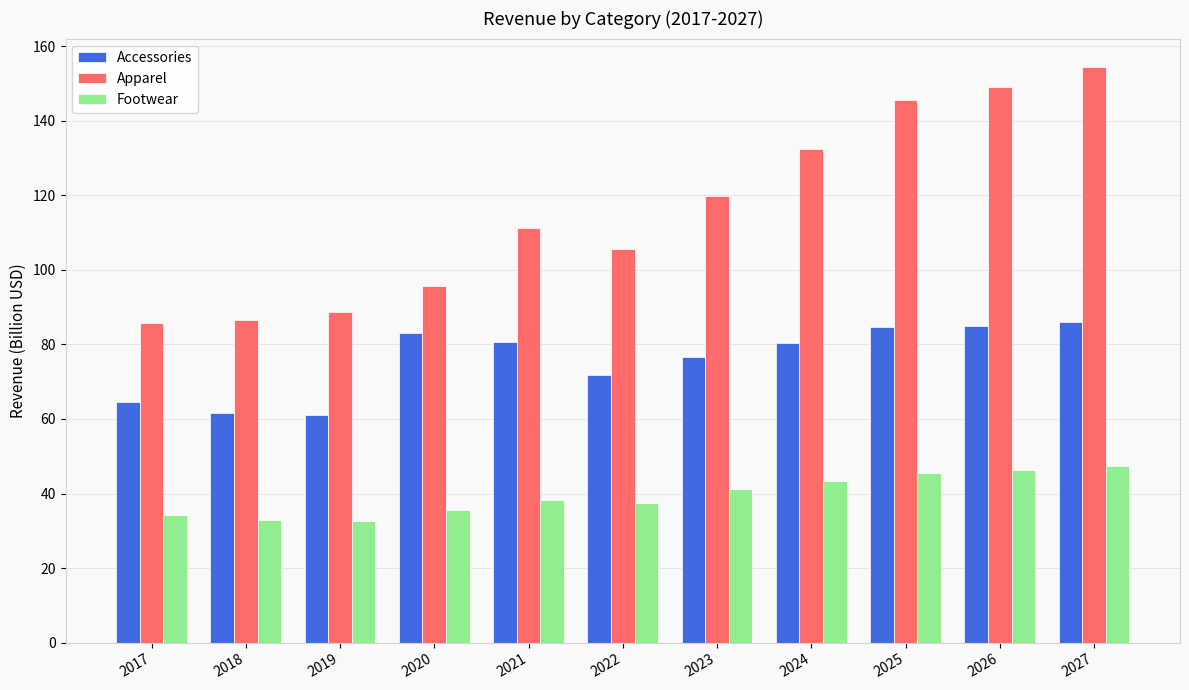

What is the difference between the maximum and second lowest values in the Footwear series?

14.3